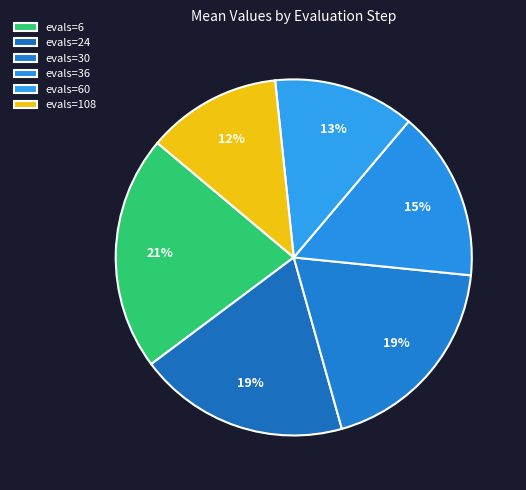

How much of the chart is everything except evals=36?

84.6%